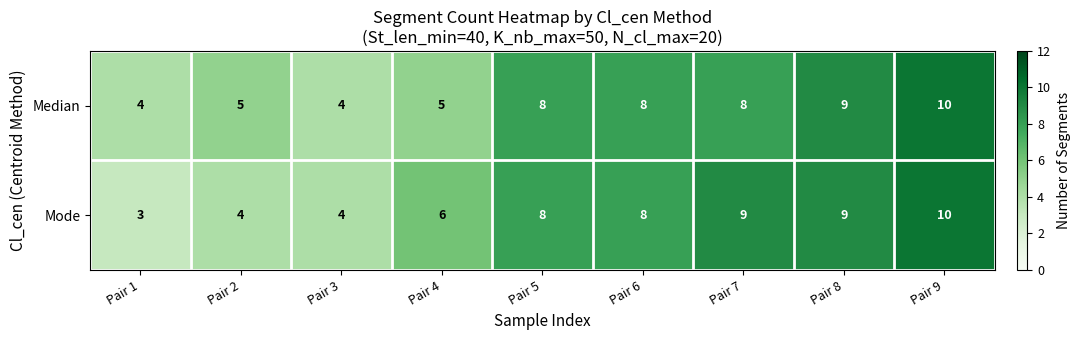

Which series has the largest range (max minus min)?

Mode